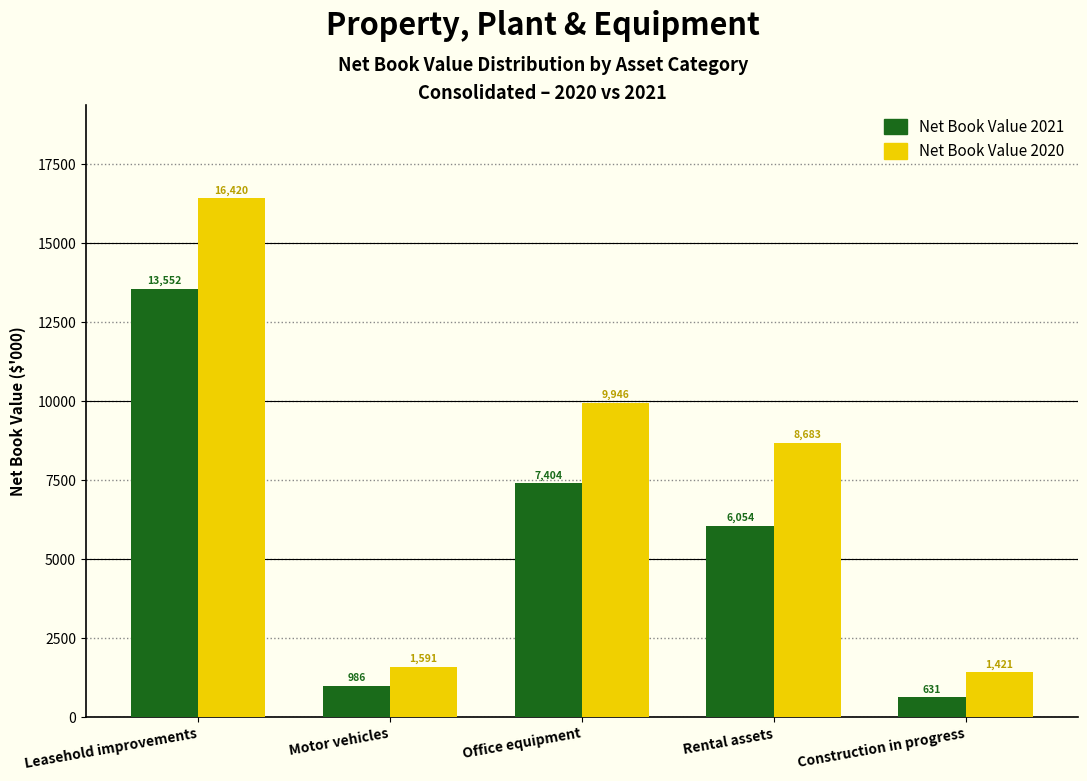

Reading right to left, list all the values displayed in this chart.

Net Book Value 2021: 631	6054	7404	986	13552
Net Book Value 2020: 1421	8683	9946	1591	16420